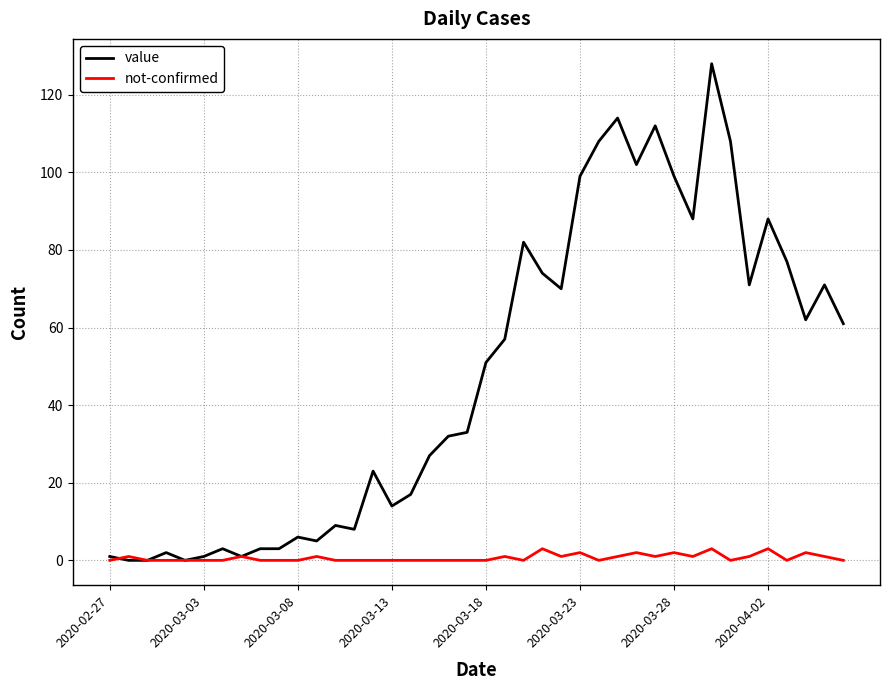

Which series has the largest total across all categories?

value